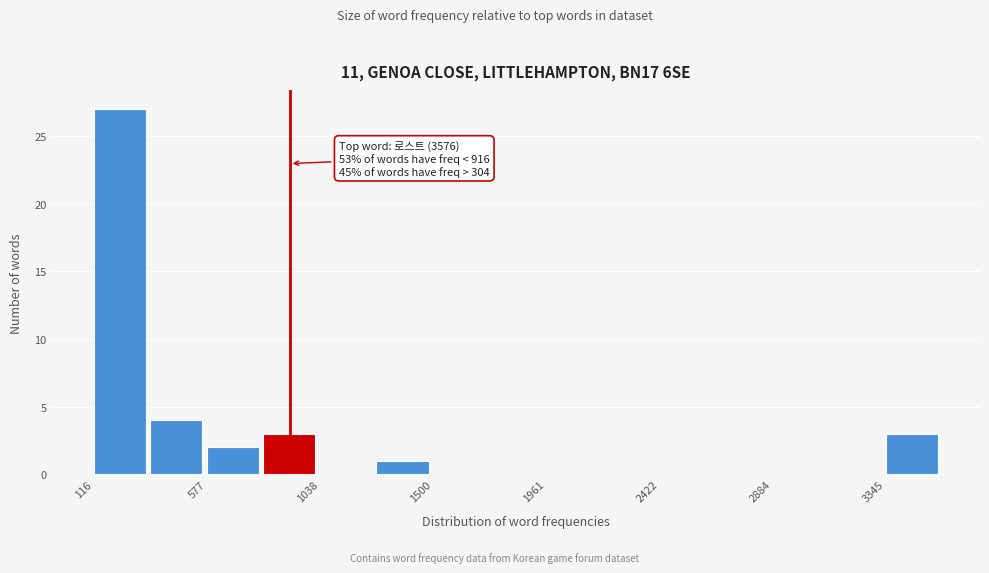

Over which range of the x-axis is the bar tallest?

100 to 350